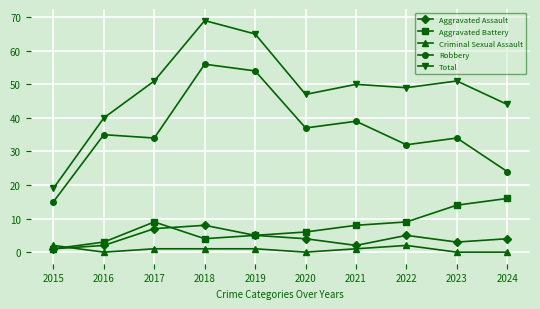

The value of Robbery at 2017 is 15. True or false?

False